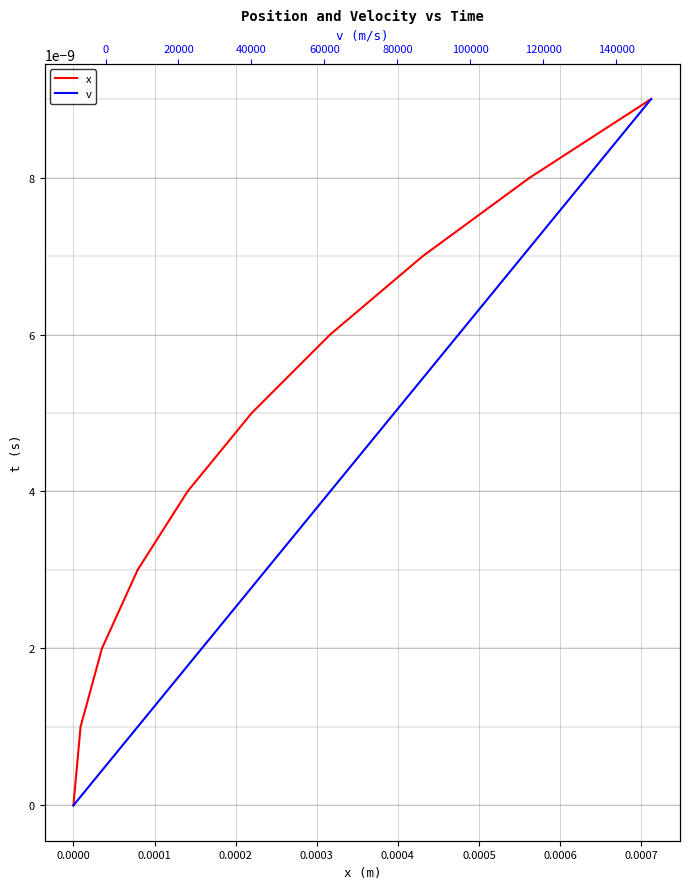

Which series has the largest range (max minus min)?

x